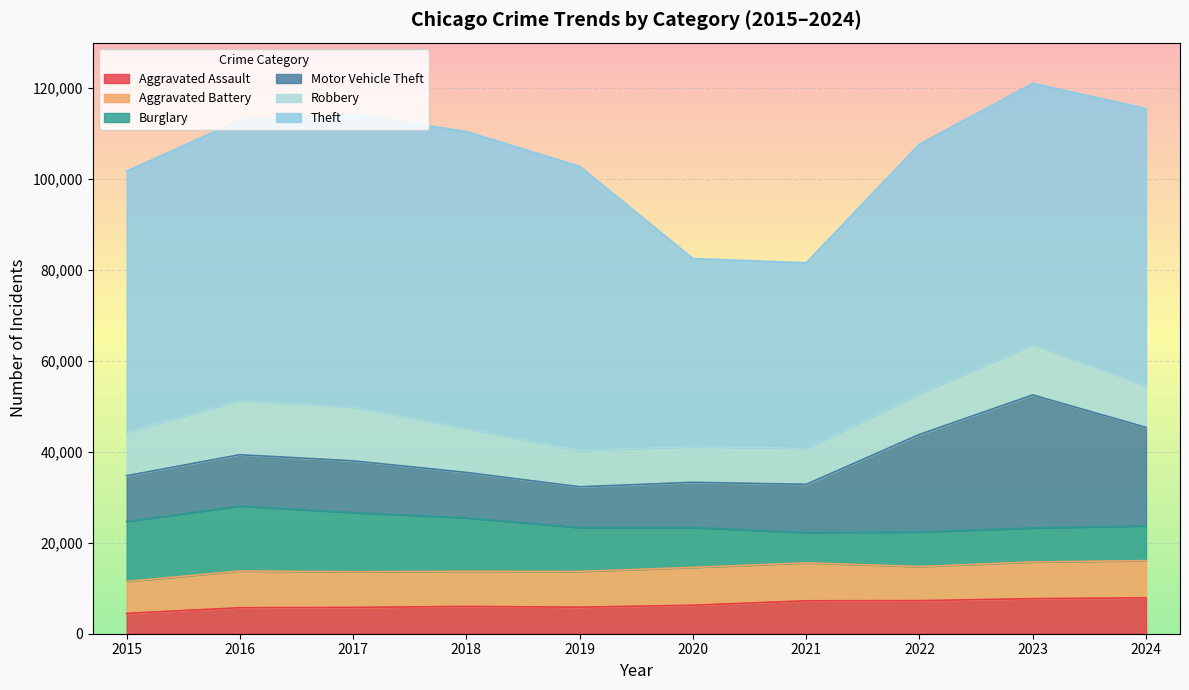

Rank the series at 2022 from lowest to highest value.

Aggravated Assault, Aggravated Battery, Burglary, Robbery, Motor Vehicle Theft, Theft